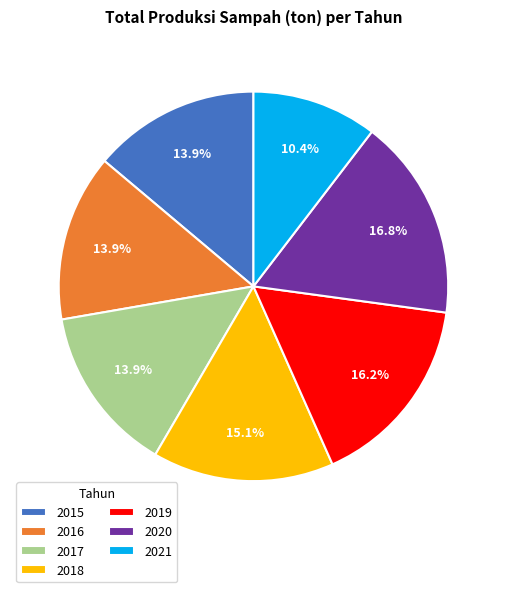

What is the ratio of the value at 2017 to the value at 2019?

0.9